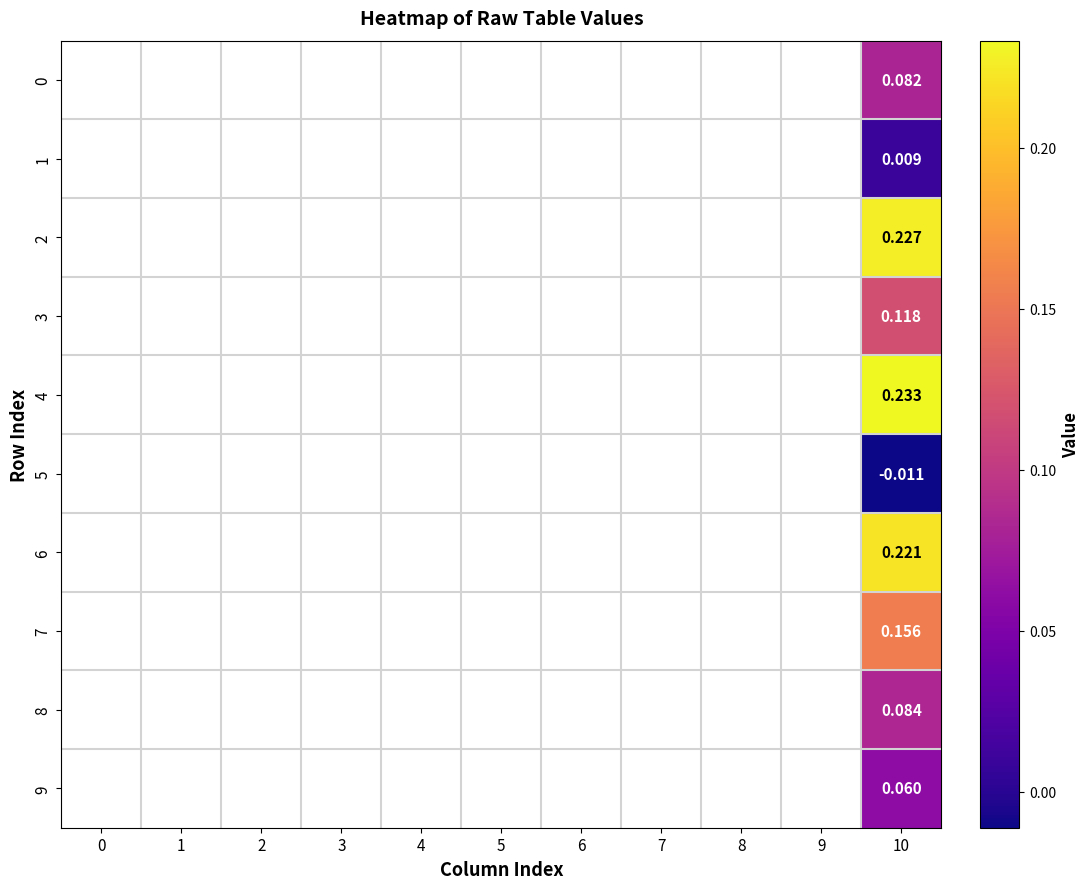

List the series in order of their peak value, highest first.

4, 2, 6, 7, 3, 8, 0, 9, 1, 5